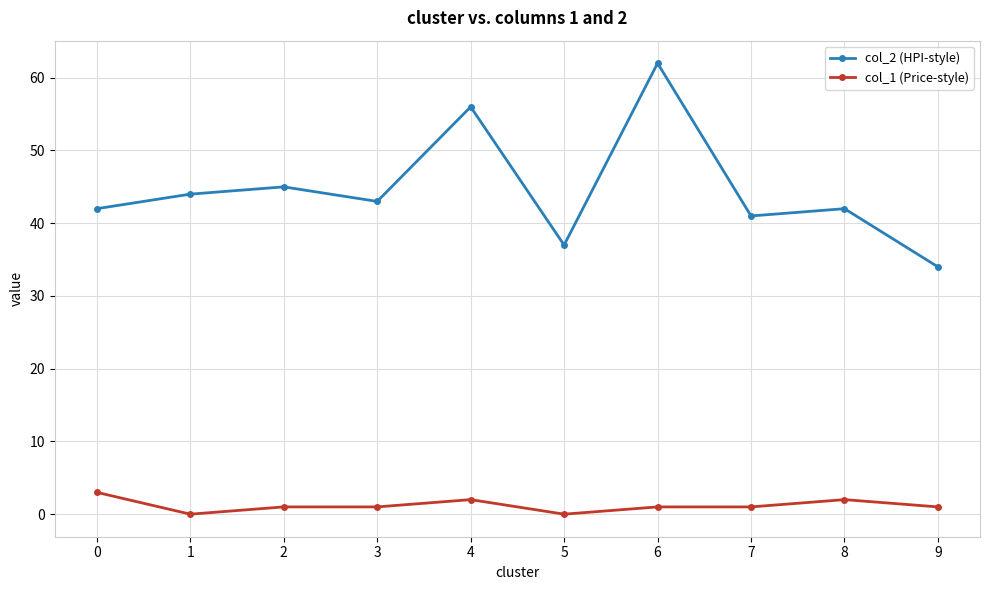

At how many categories does at least one series exceed 54?

2